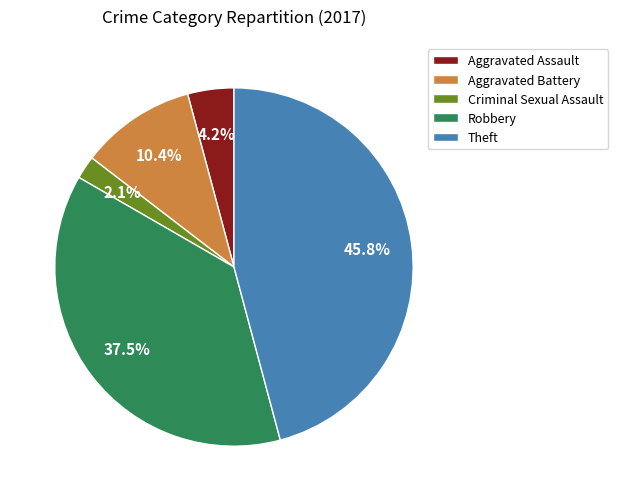

Is Aggravated Battery the majority of the pie?

No